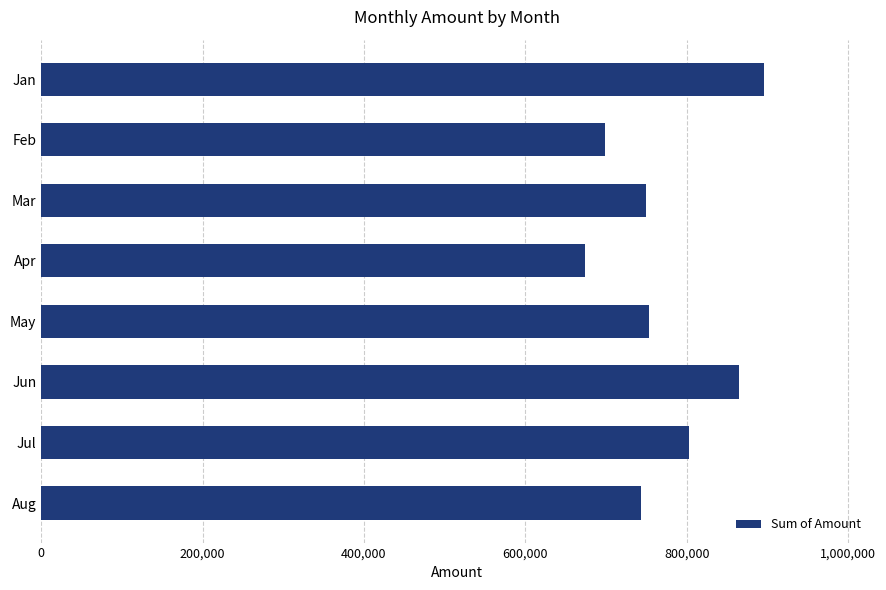

What is the difference between the maximum and minimum values?

222054